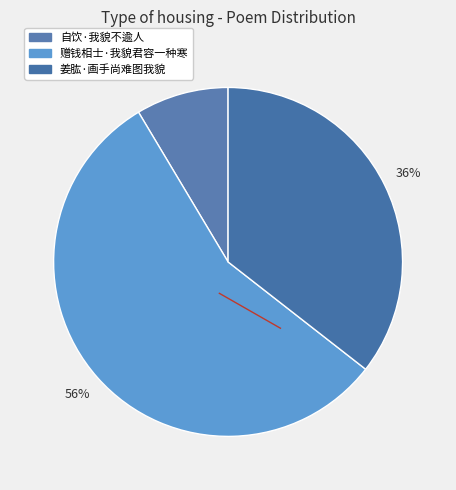

How many segments does this pie chart have?

3